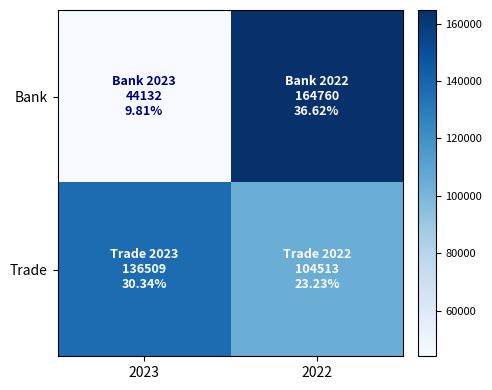

Rank the series by their maximum value, from highest to lowest.

Bank, Trade